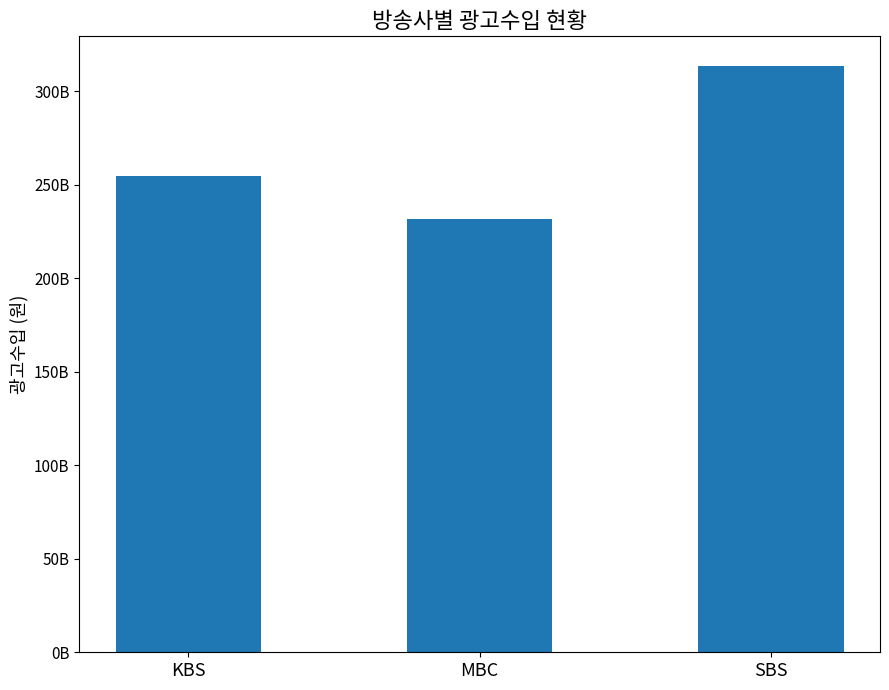

How many values exceed 254847235000?

1